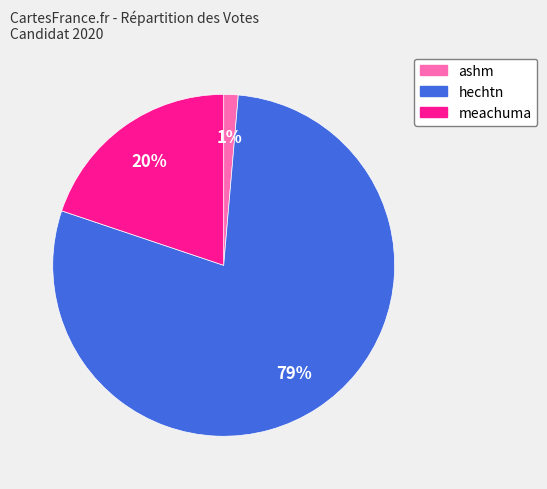

What percentage is the meachuma slice, to the nearest percent?

20%